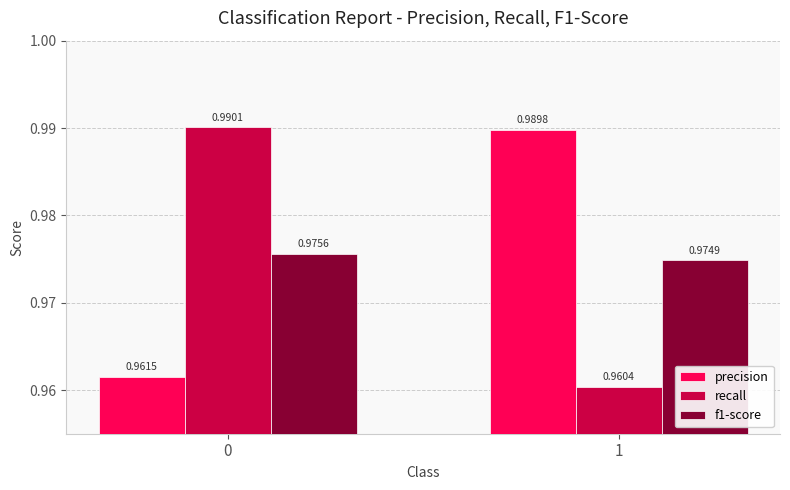

Does the chart contain stacked bars?

No